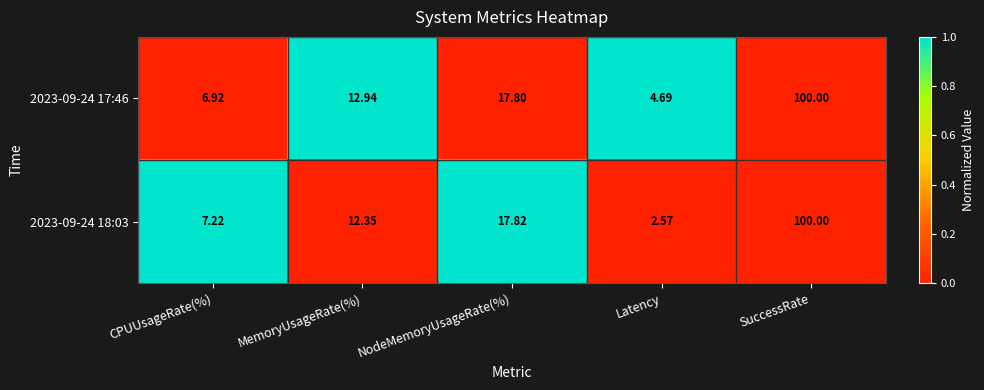

List the labels in order of 2023-09-24 18:03 value, smallest first.

Latency, CPUUsageRate(%), MemoryUsageRate(%), NodeMemoryUsageRate(%), SuccessRate